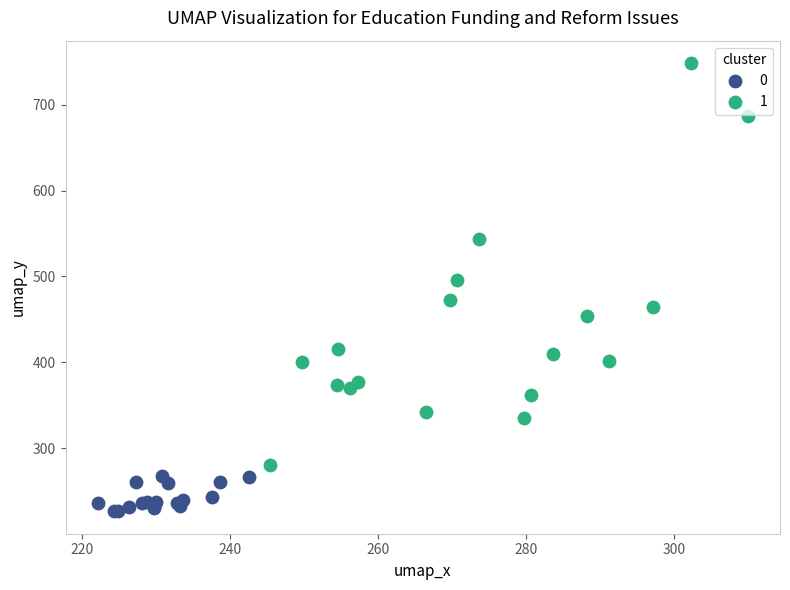

What are all the series names shown in the legend?

0, 1